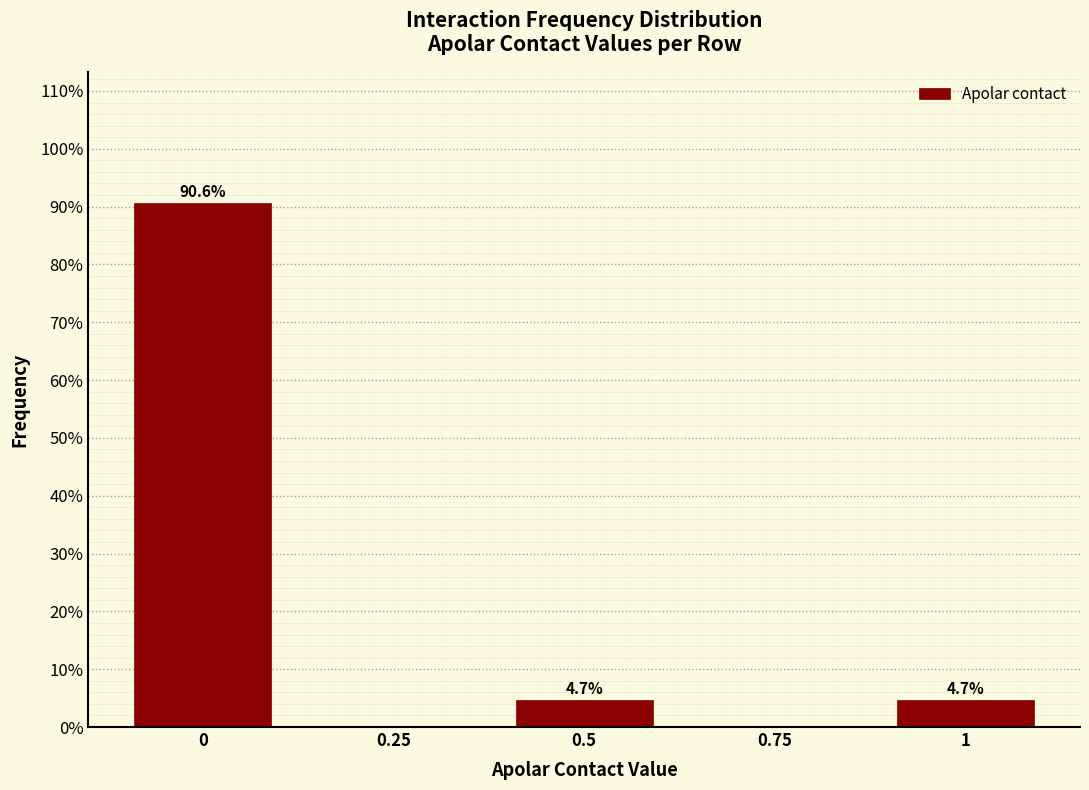

Reading left to right, what are all the values shown in this chart?

0=90.6	0.25=0.0	0.5=4.7	0.75=0.0	1=4.7